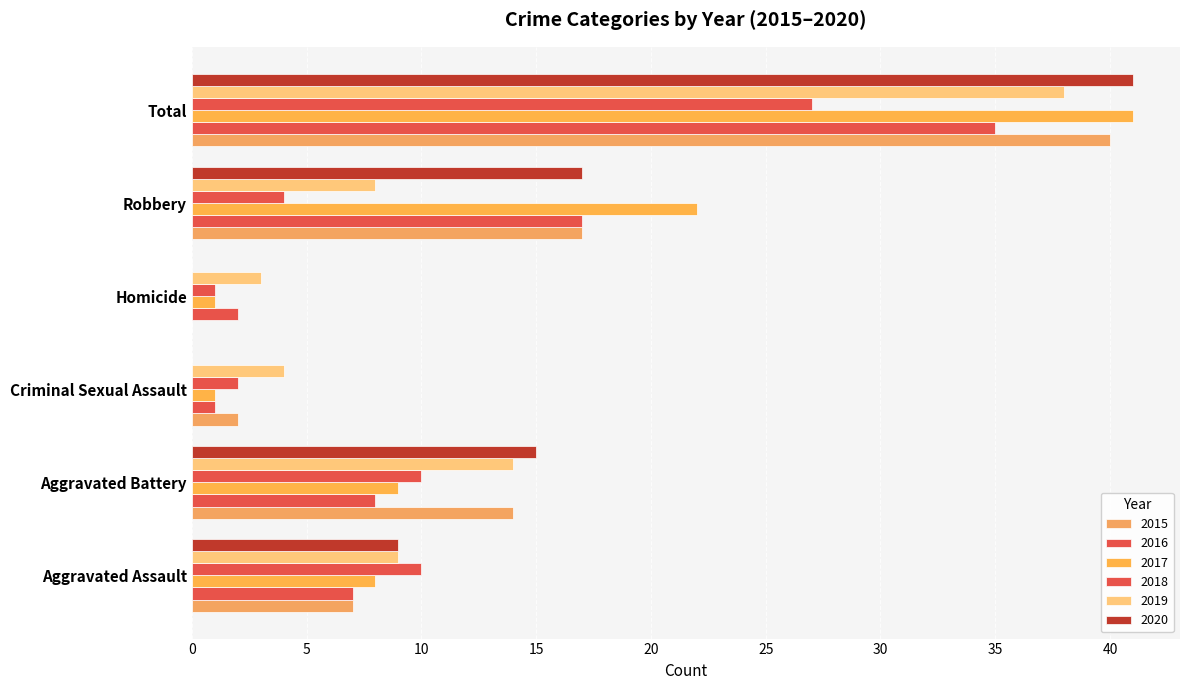

How many distinct data groups are displayed?

6